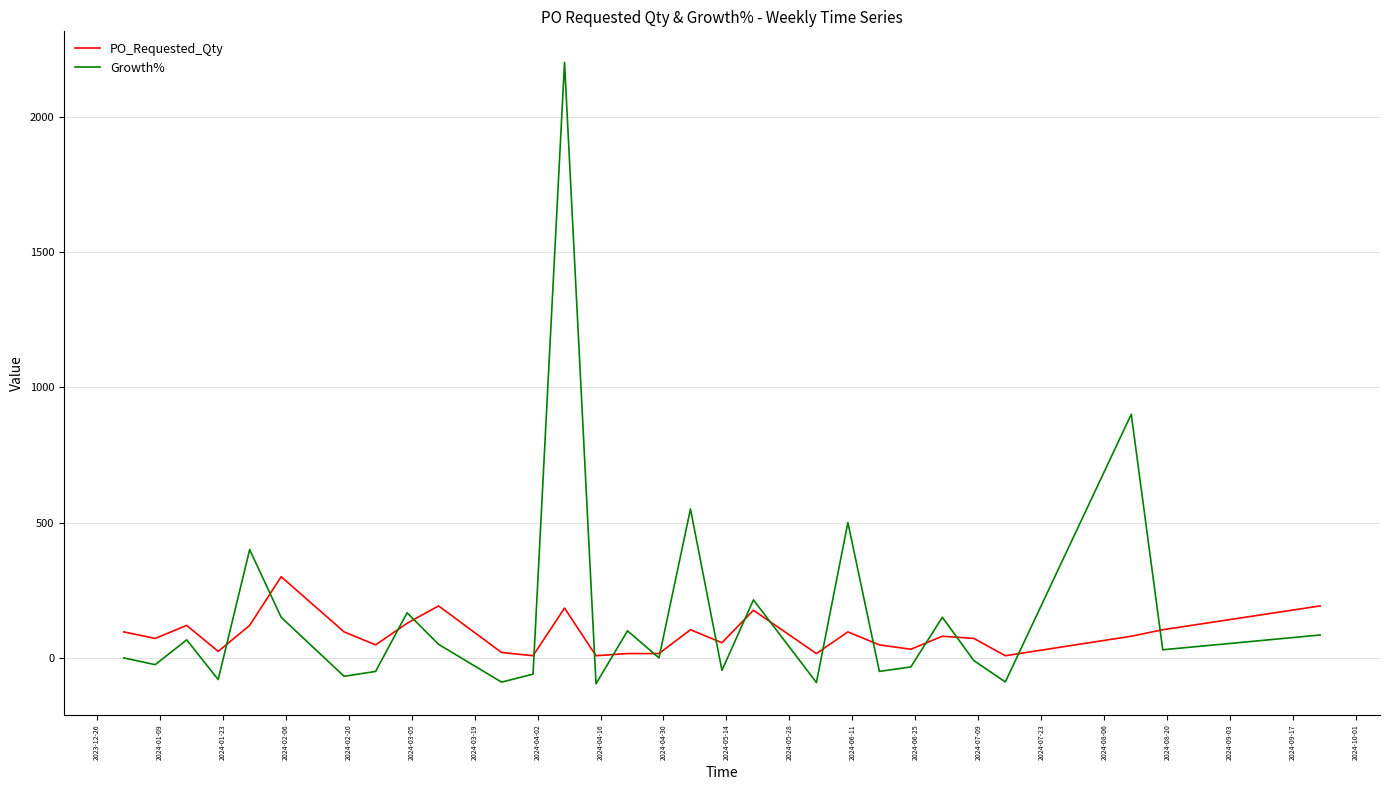

Rank the series by their maximum value, from highest to lowest.

Growth%, PO_Requested_Qty